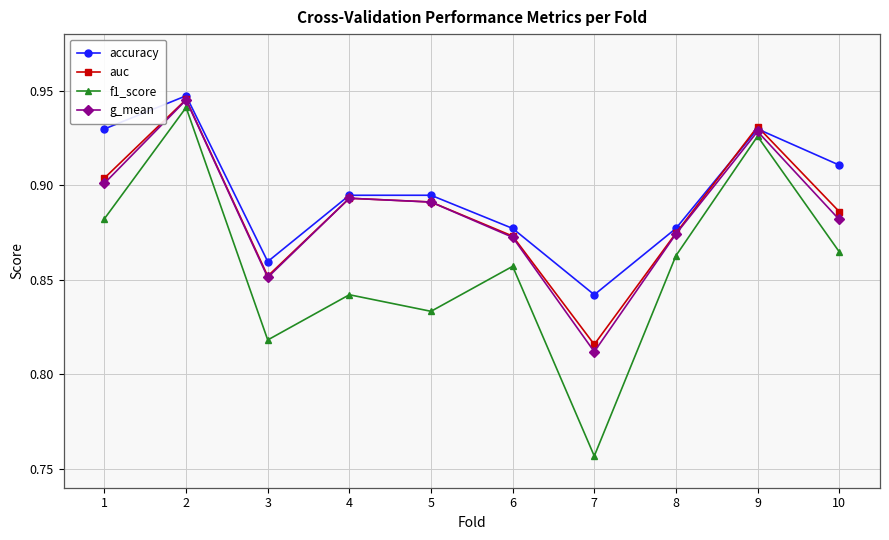

Count the number of data series in this chart.

4